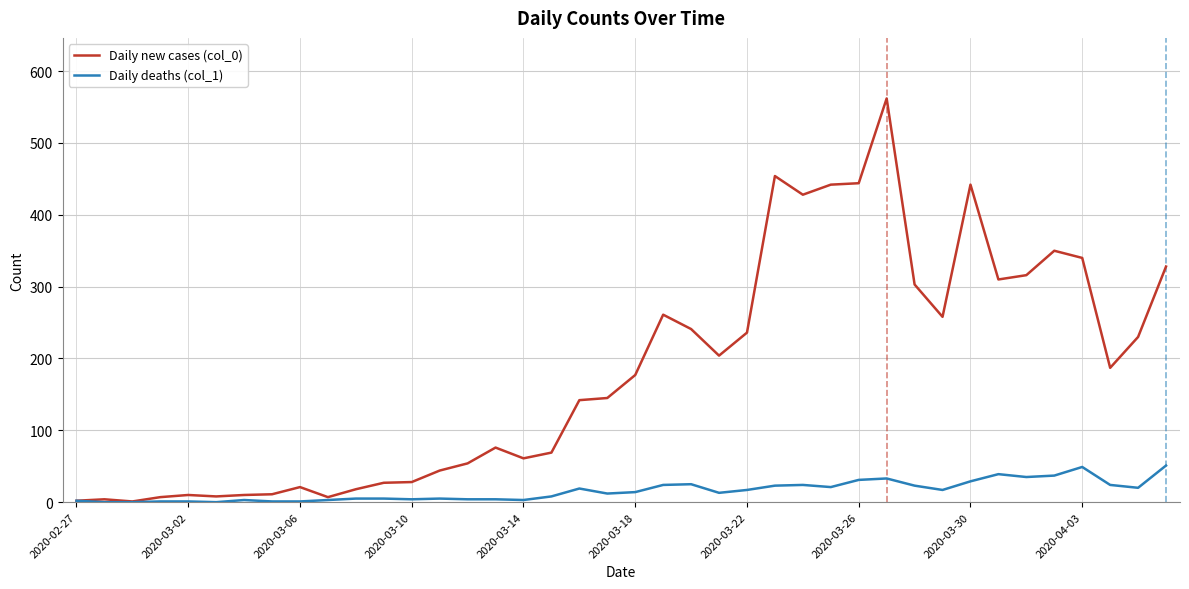

Which series has the largest total across all categories?

Daily new cases (col_0)